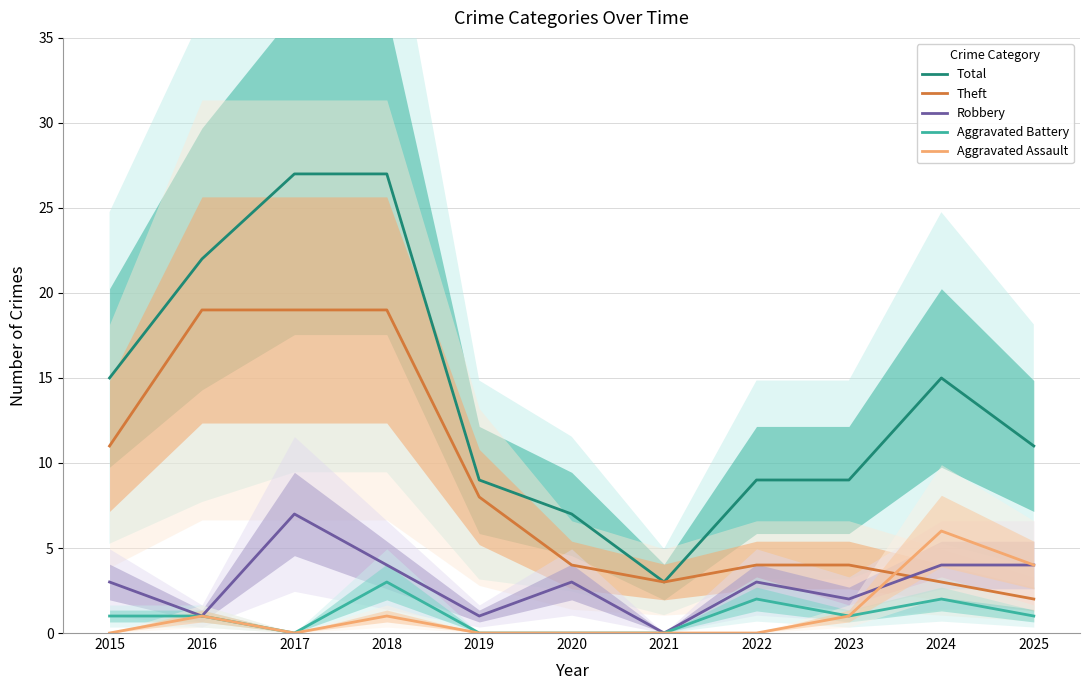

How many interior local peaks does the Aggravated Battery series have?

3